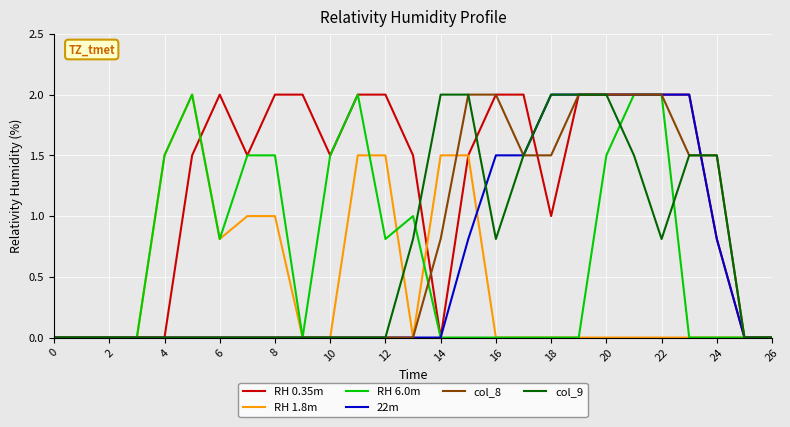

What is the difference between the second highest and second lowest values in the col_9 series?

2.0